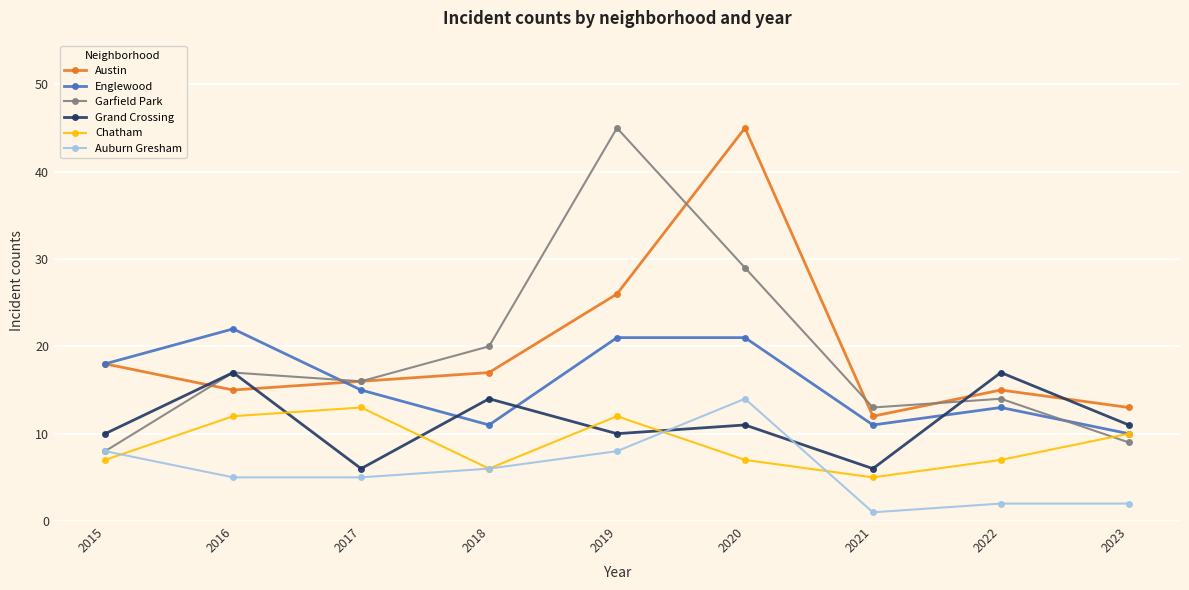

At how many categories does at least one series exceed 35?

2